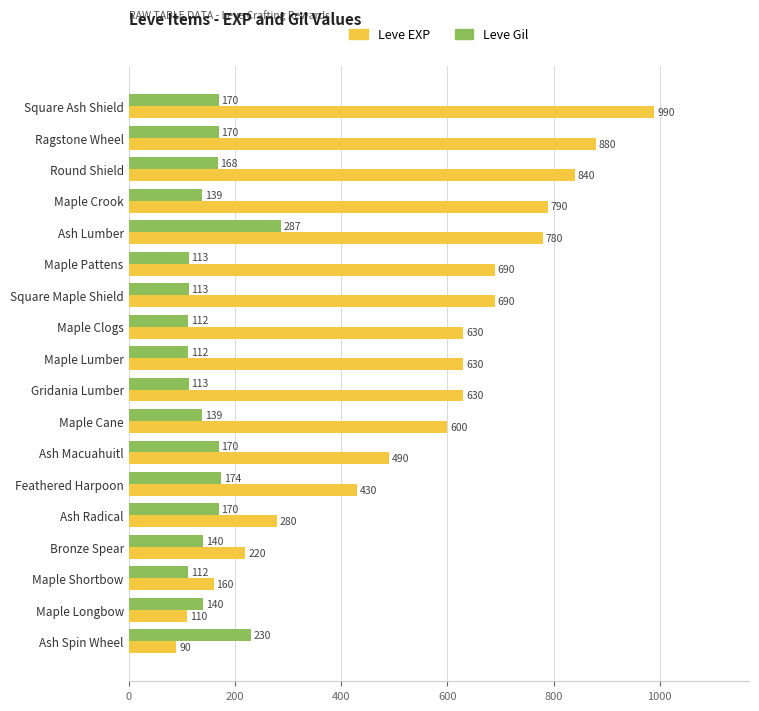

At Round Shield, list the series in order from smallest to largest.

Leve Gil, Leve EXP